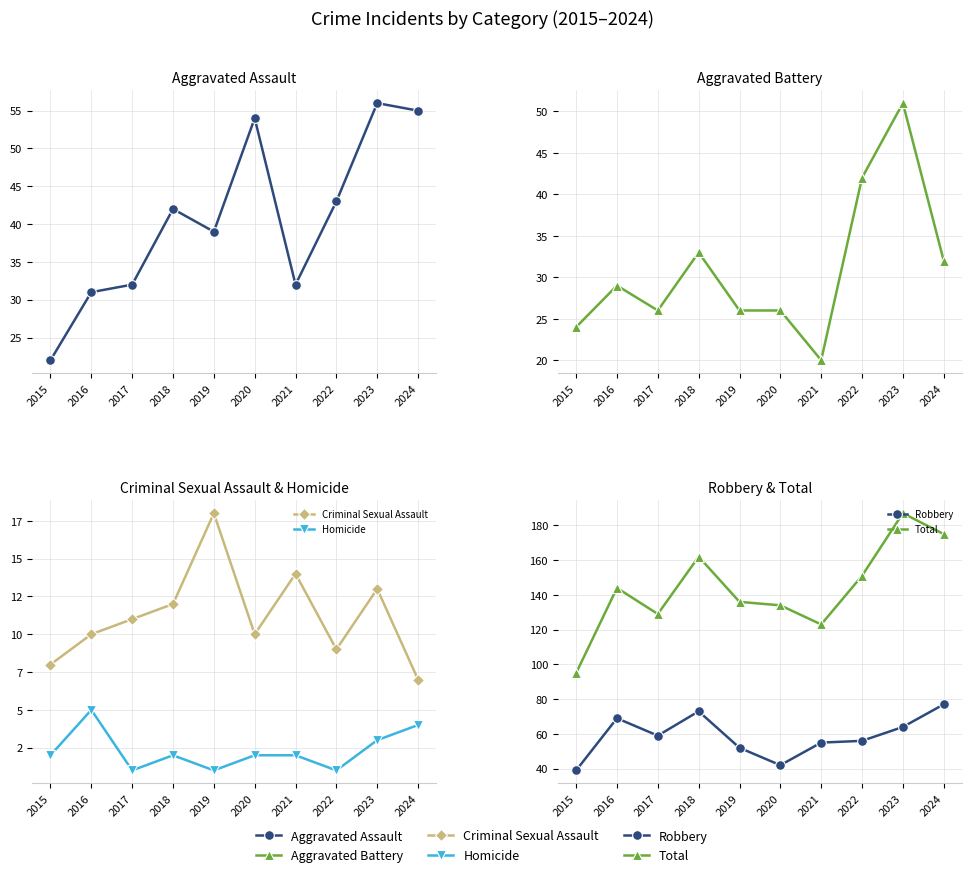

What is the average value of the Criminal Sexual Assault series?

11